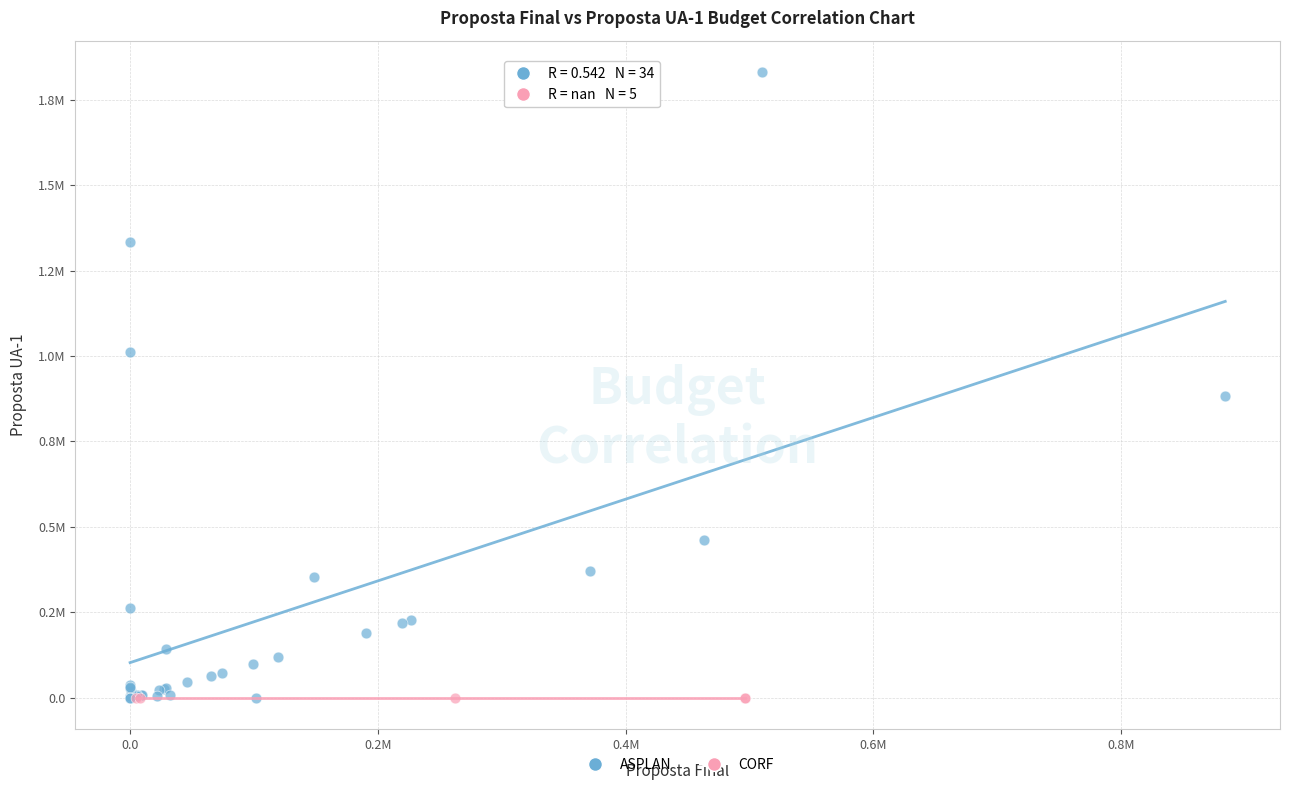

What are all the series names shown in the legend?

ASPLAN, CORF